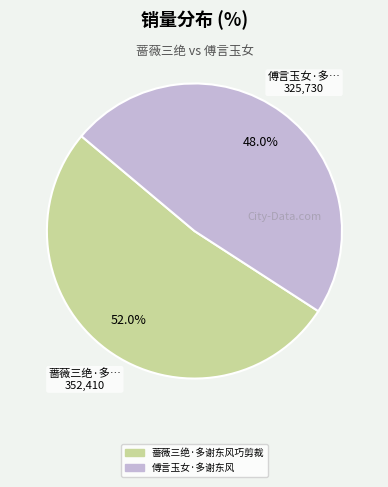

To the nearest percent, what is the difference between the 蔷薇三绝·多谢东风巧剪裁 and 傅言玉女·多谢东风 slice percentages?

4%